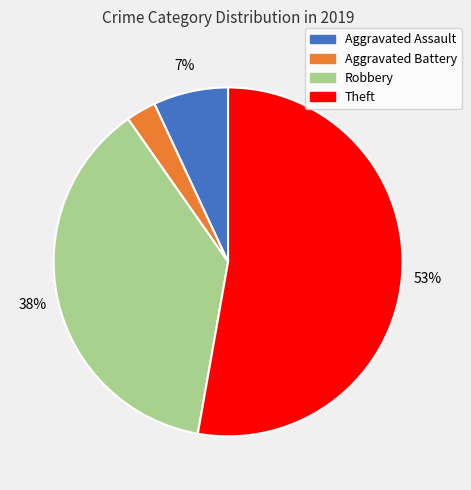

What percentage is the Aggravated Battery slice, to the nearest percent?

3%